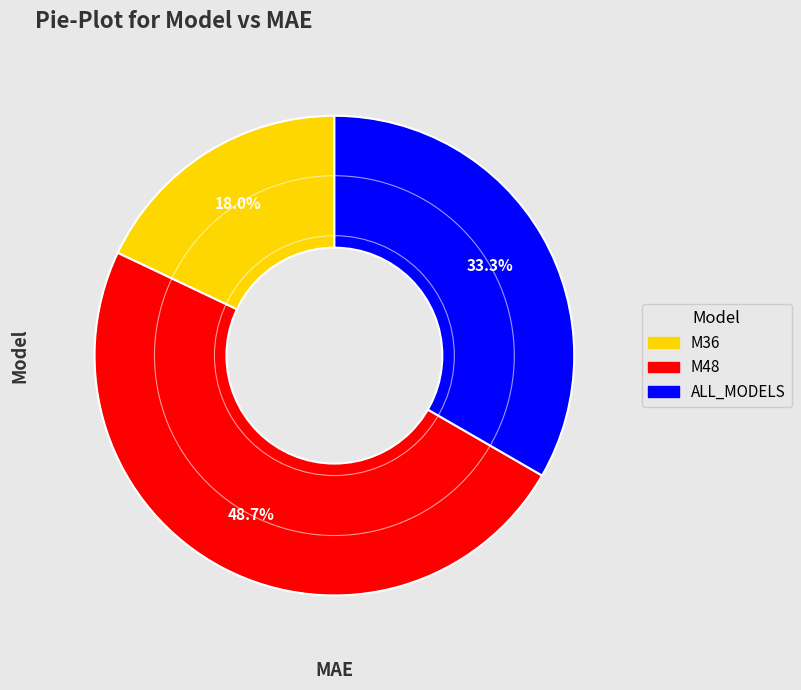

Rank the categories by value from highest to lowest.

M48, ALL_MODELS, M36